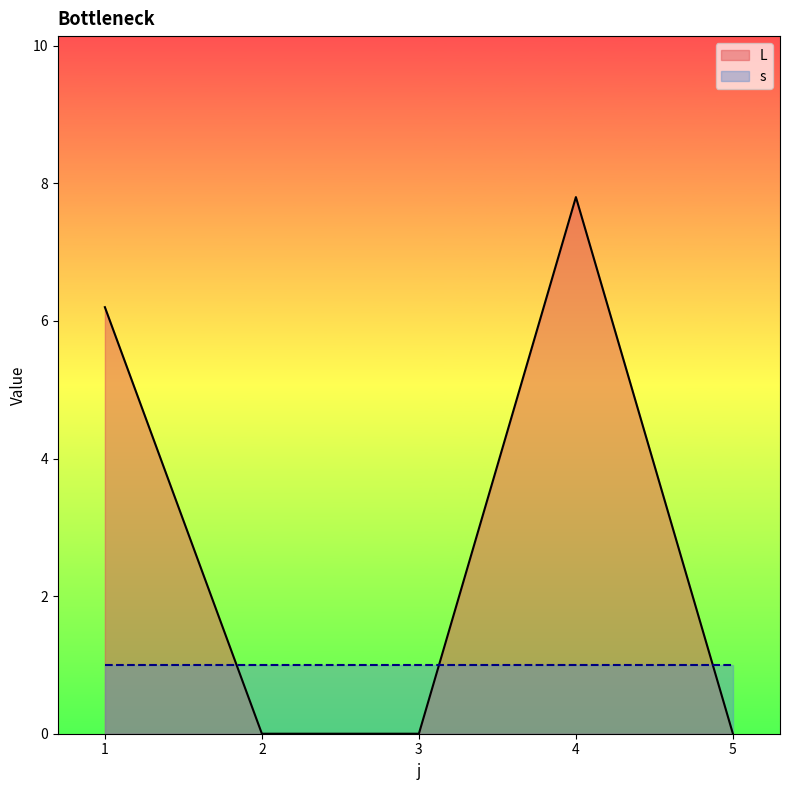

What is the difference between the second highest and second lowest values?

6.2